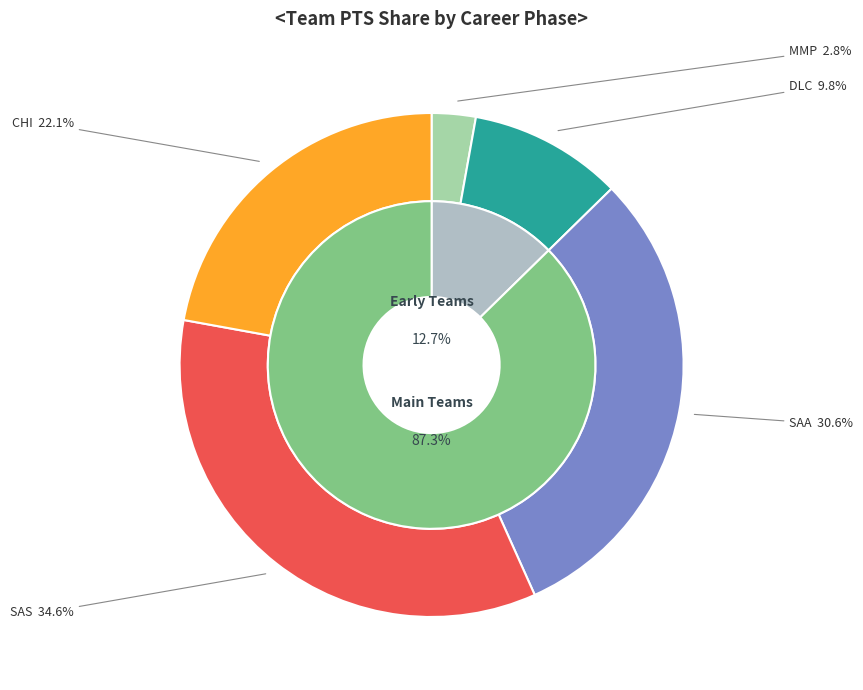

Count the number of slices in the pie.

5